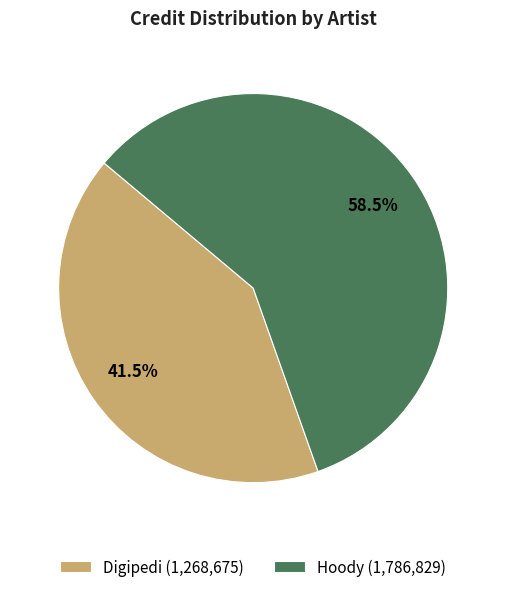

Count the number of slices in the pie.

2